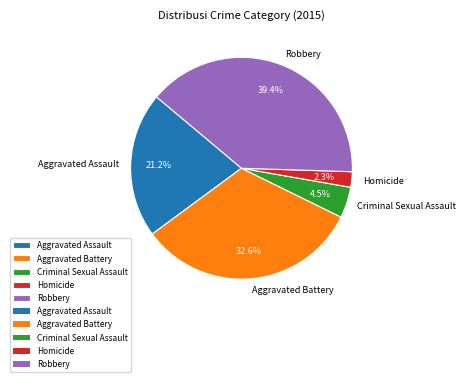

Which has a higher value, Aggravated Battery or Robbery?

Robbery